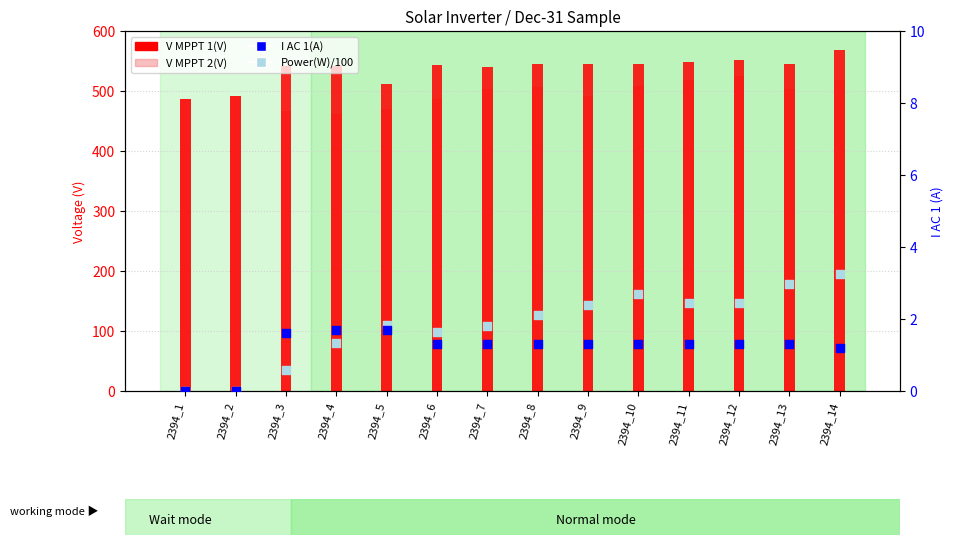

Which series has the largest total across all categories?

V MPPT 1(V)